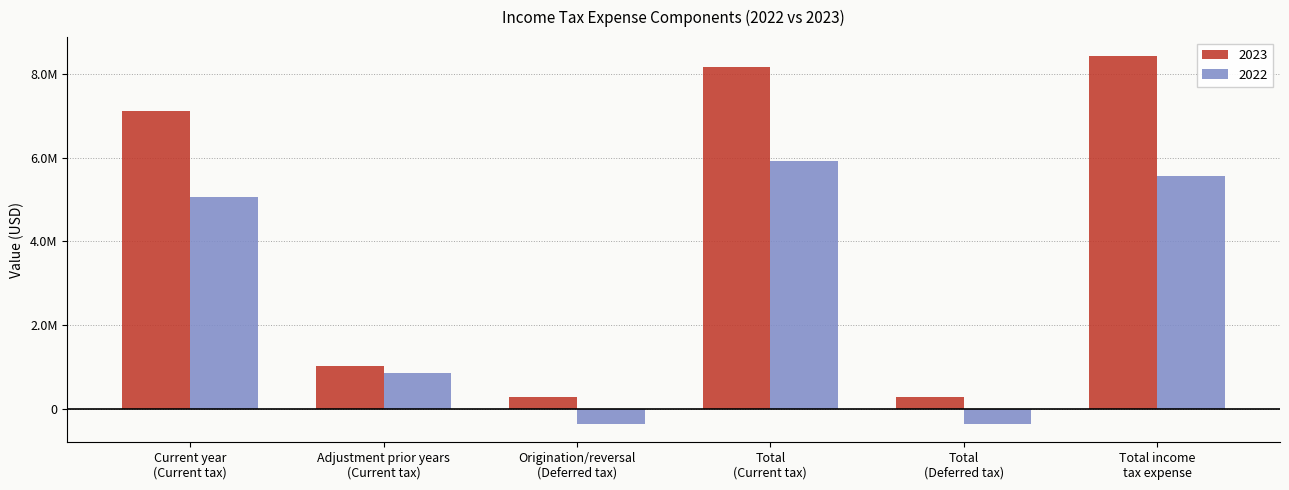

Are the bars horizontal?

No